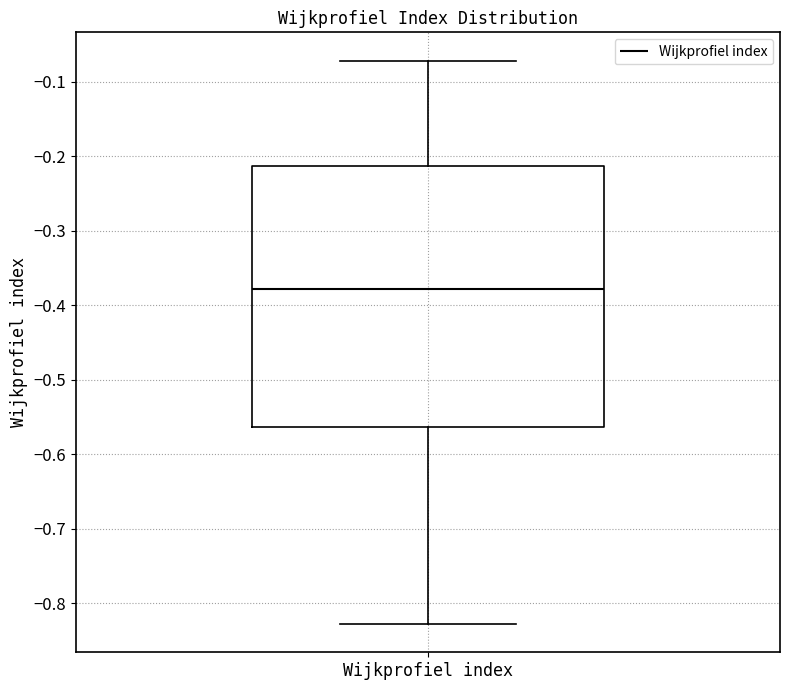

Read this box plot against the y-axis: the position of the median line, the range covered by the box, and the ends of both whiskers. The values are not printed on the chart, so give them approximately, as read against the axis.

median -0.38, box -0.56 to -0.21, whiskers -0.83 to -0.07